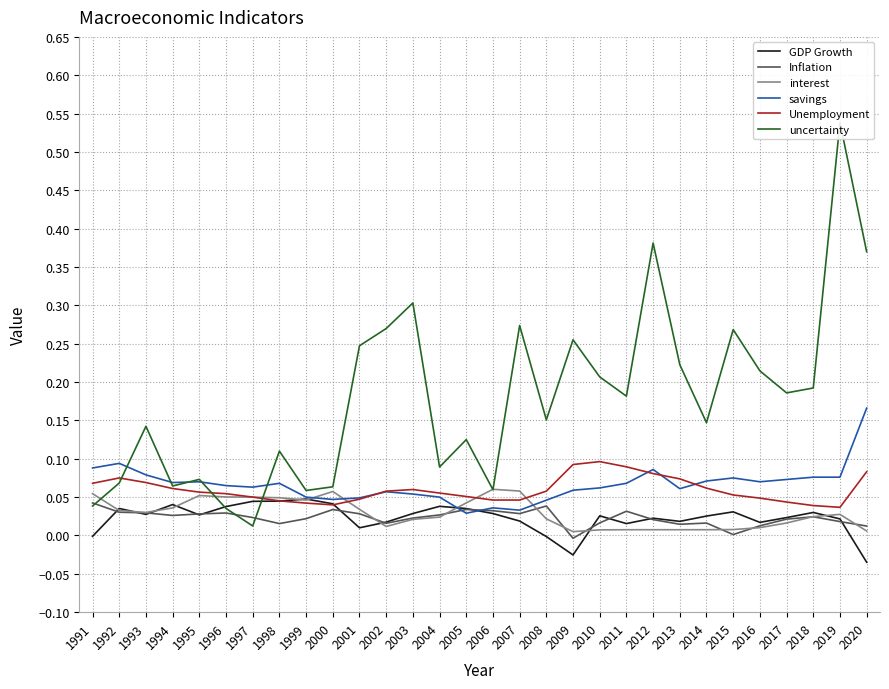

The value of savings at 2010 is 0.0. True or false?

False